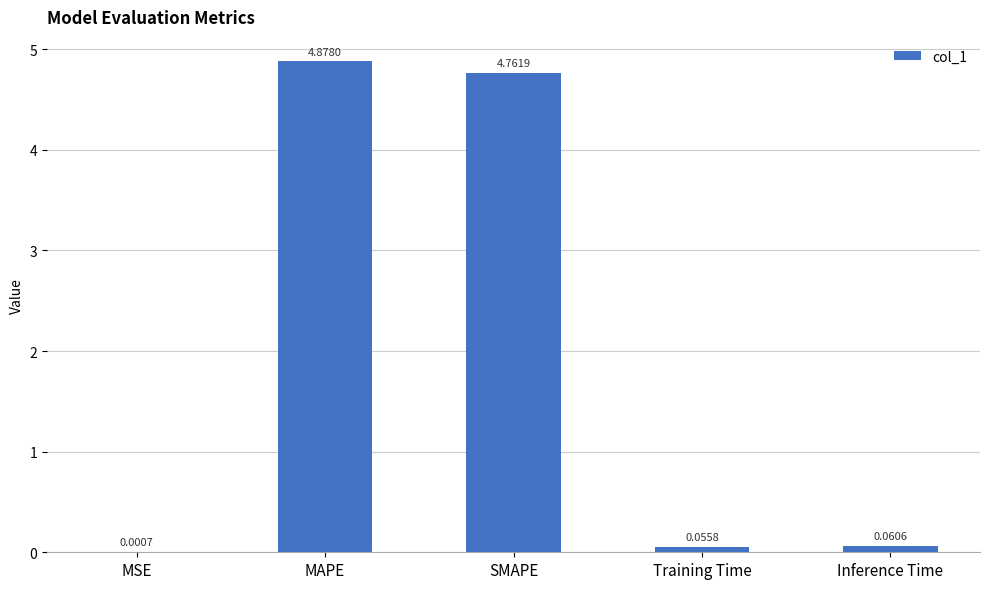

What is the maximum value shown in the chart?

4.9